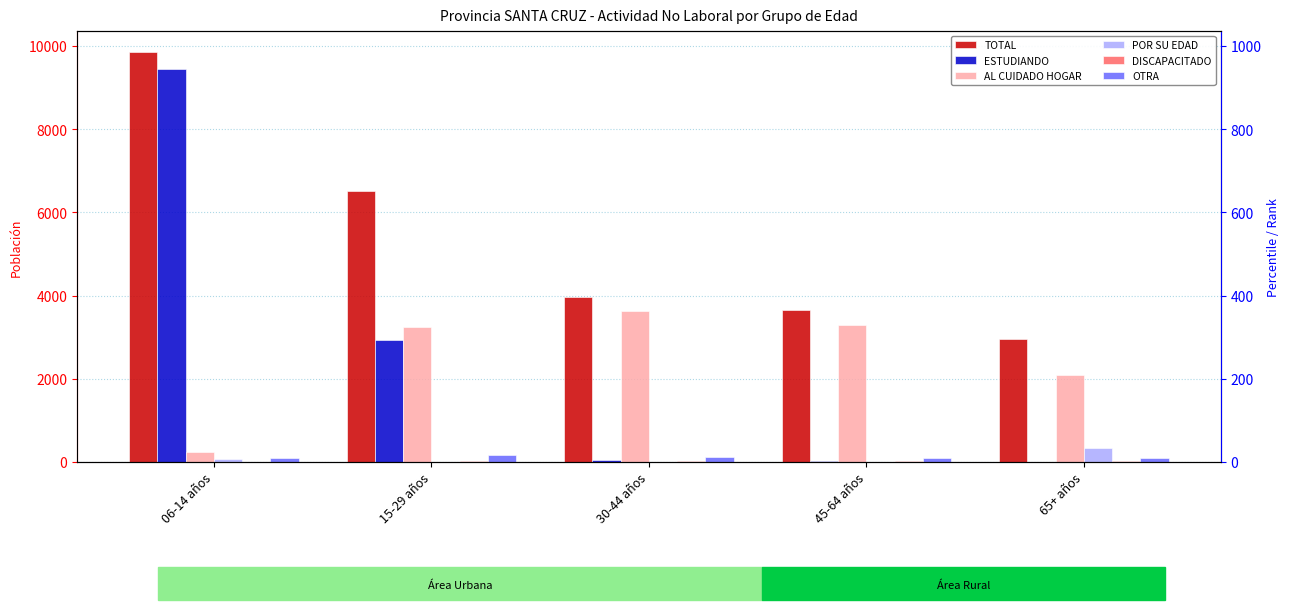

Which series has the widest spread of values?

ESTUDIANDO